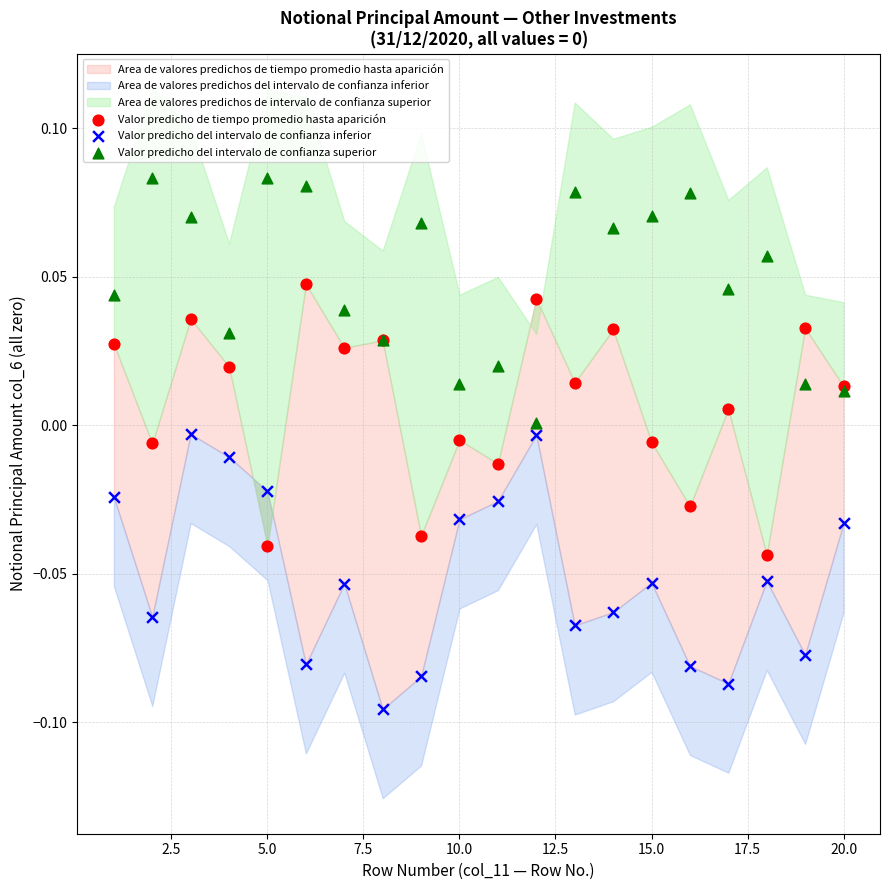

Which series reaches the minimum Y coordinate?

Valor predicho del intervalo de confianza inferior